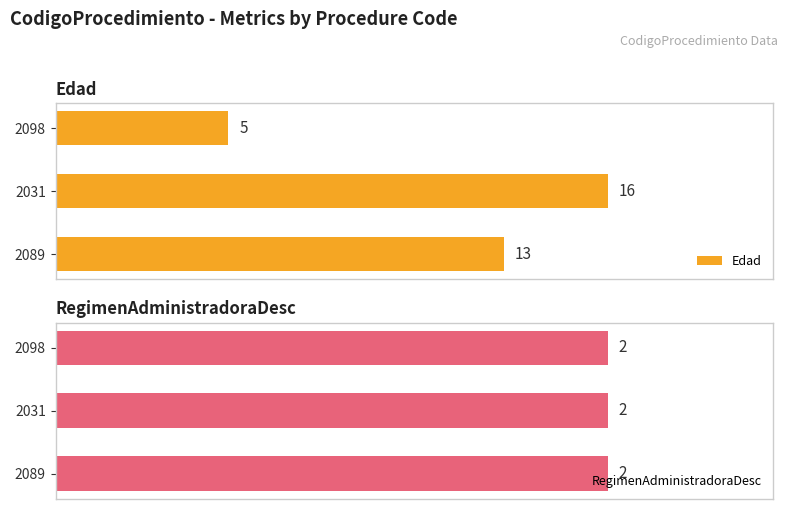

What are all the series names shown in the legend?

Edad, RegimenAdministradoraDesc